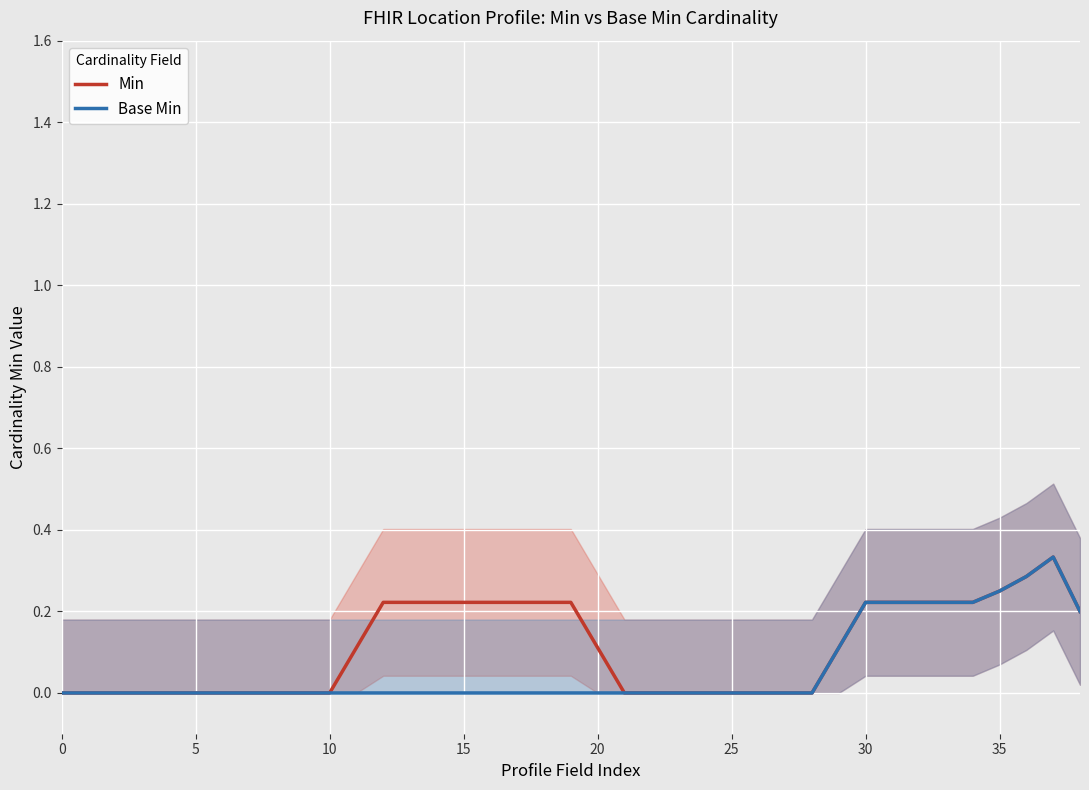

What is the label of the 4th point from the right?

35